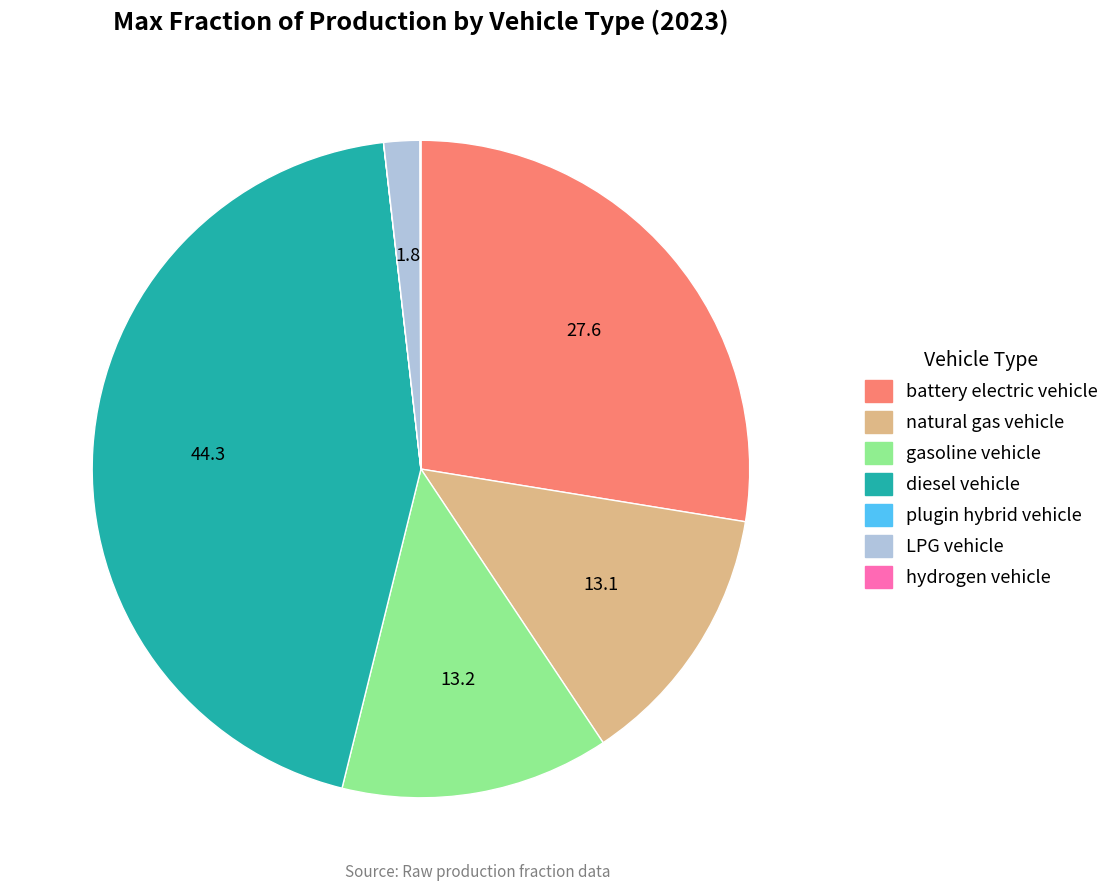

What is the largest slice in the pie chart?

diesel vehicle